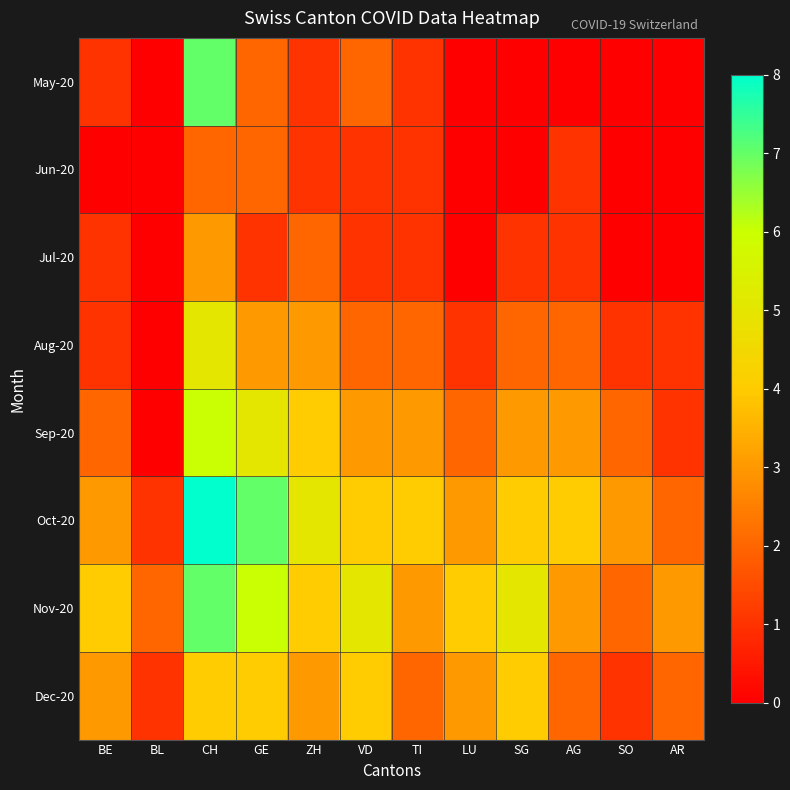

At how many categories does at least one series exceed 4?

5